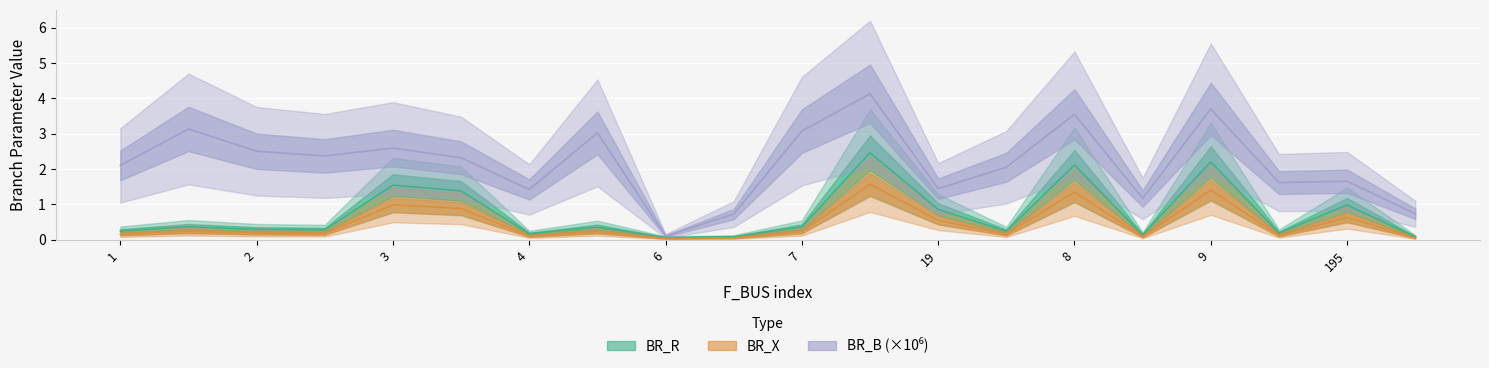

What is the label of the 8th point from the left?

5